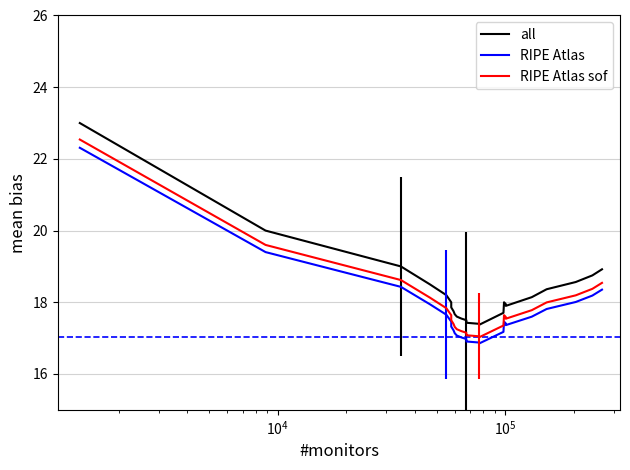

What is the maximum value for RIPE Atlas sof?

22.5